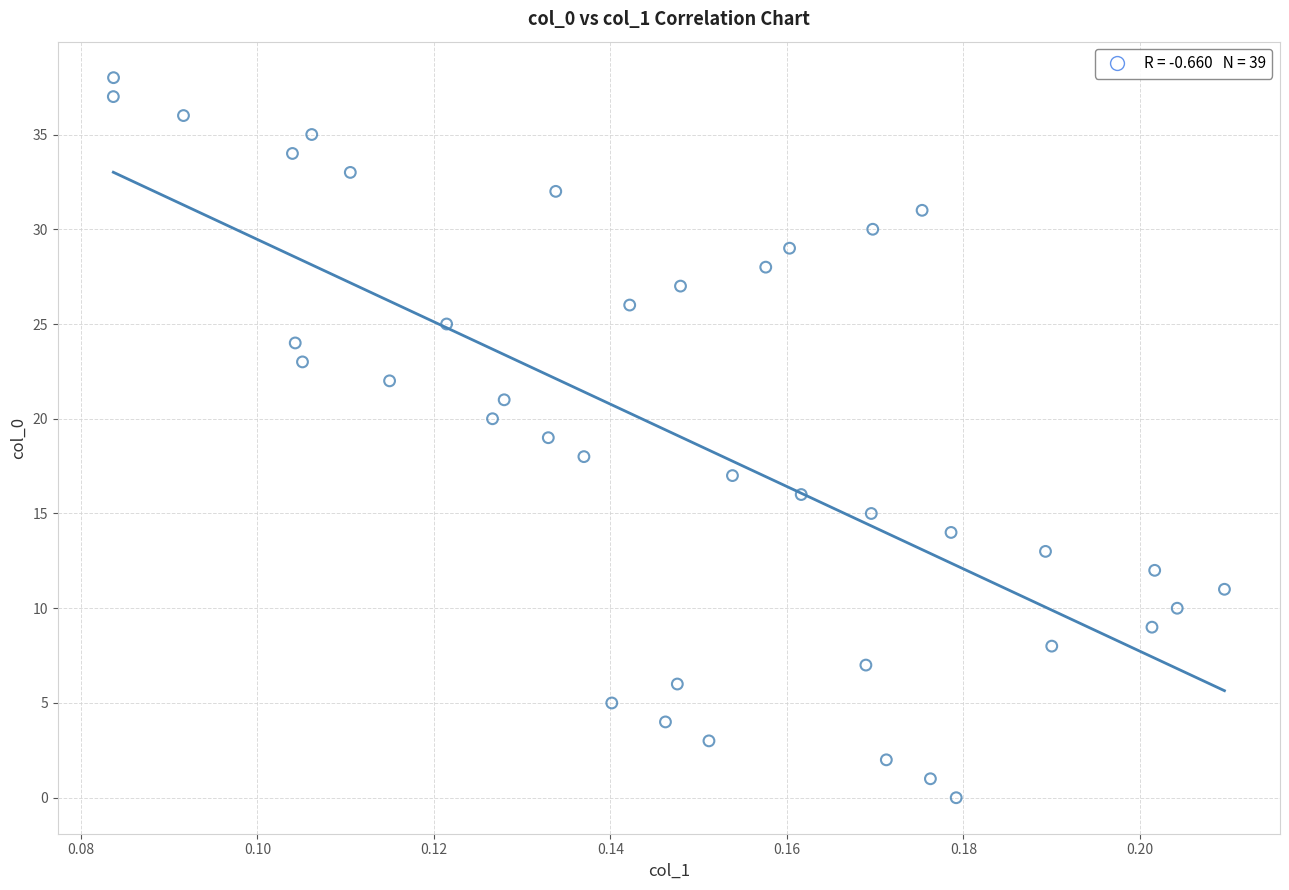

What is the range of Y values (max minus min)?

38